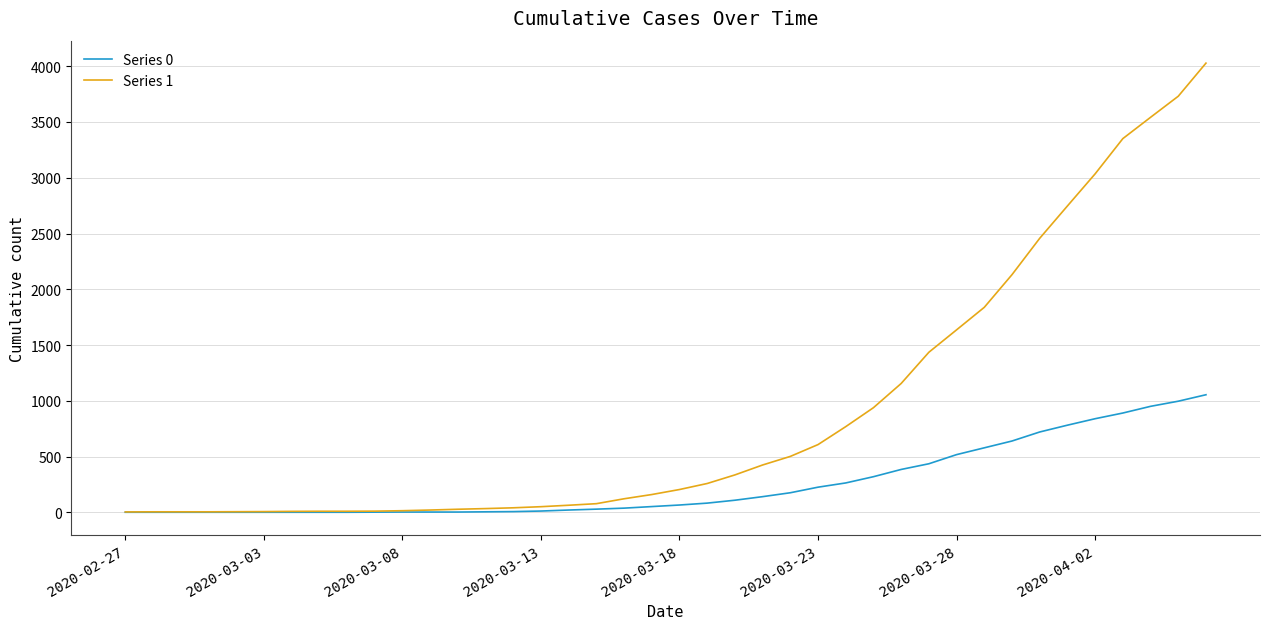

What is the greatest value displayed?

4028